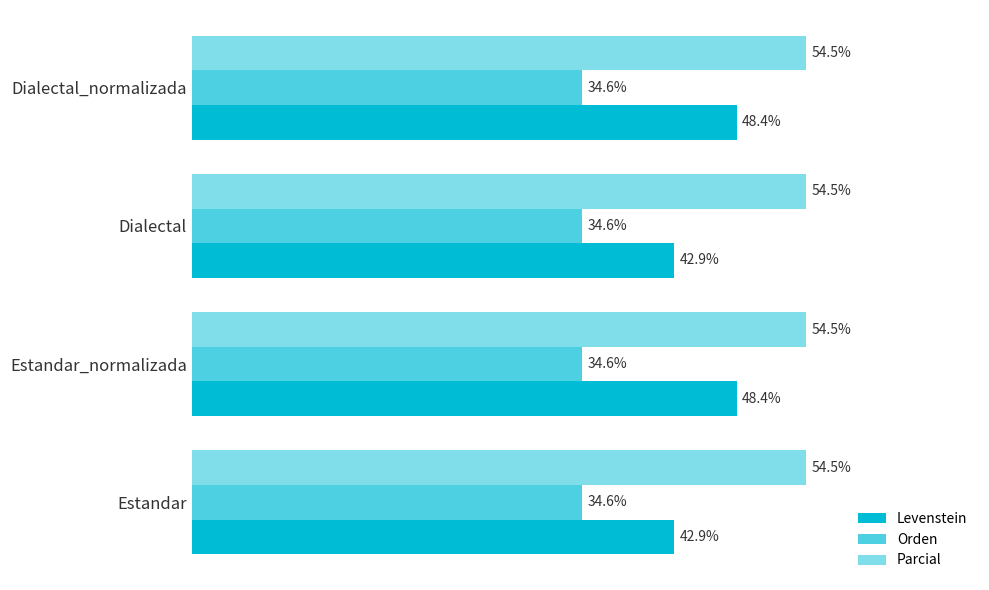

Rank the series by their maximum value, from lowest to highest.

Orden, Levenstein, Parcial